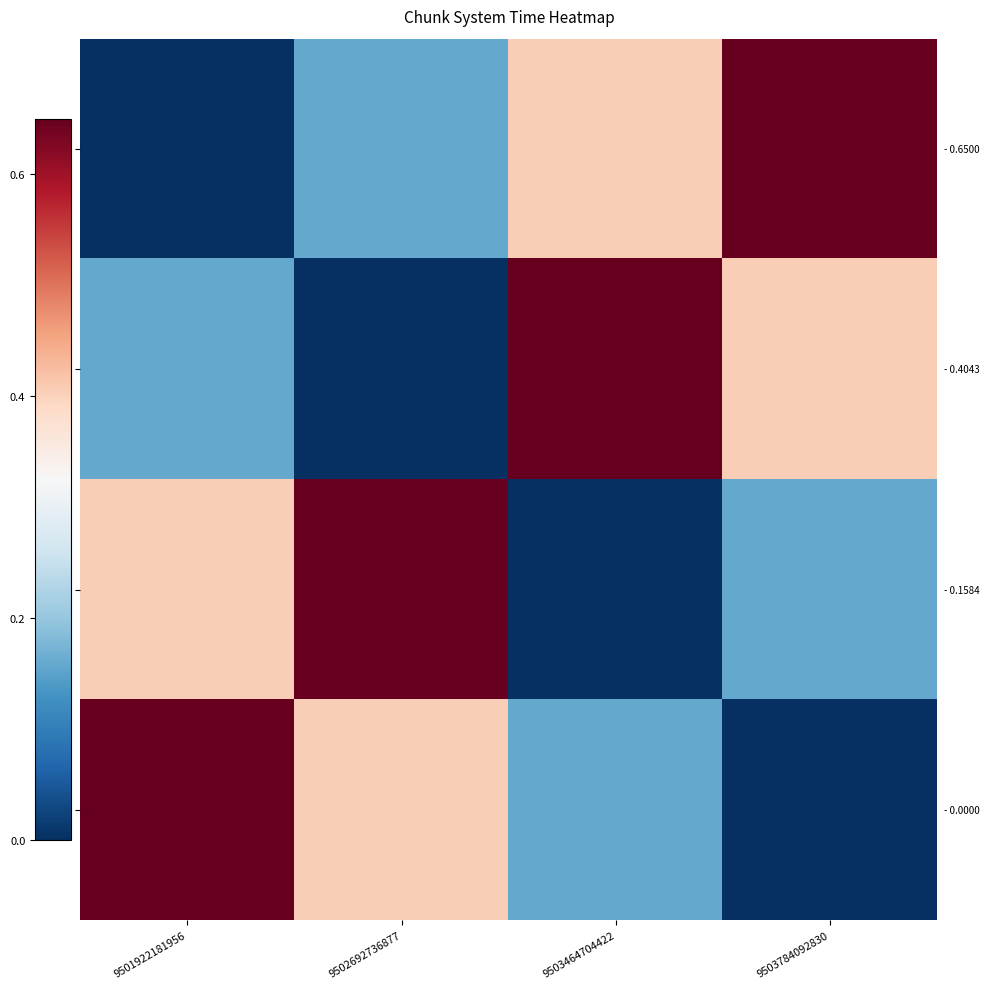

What is the greatest value displayed?

0.7